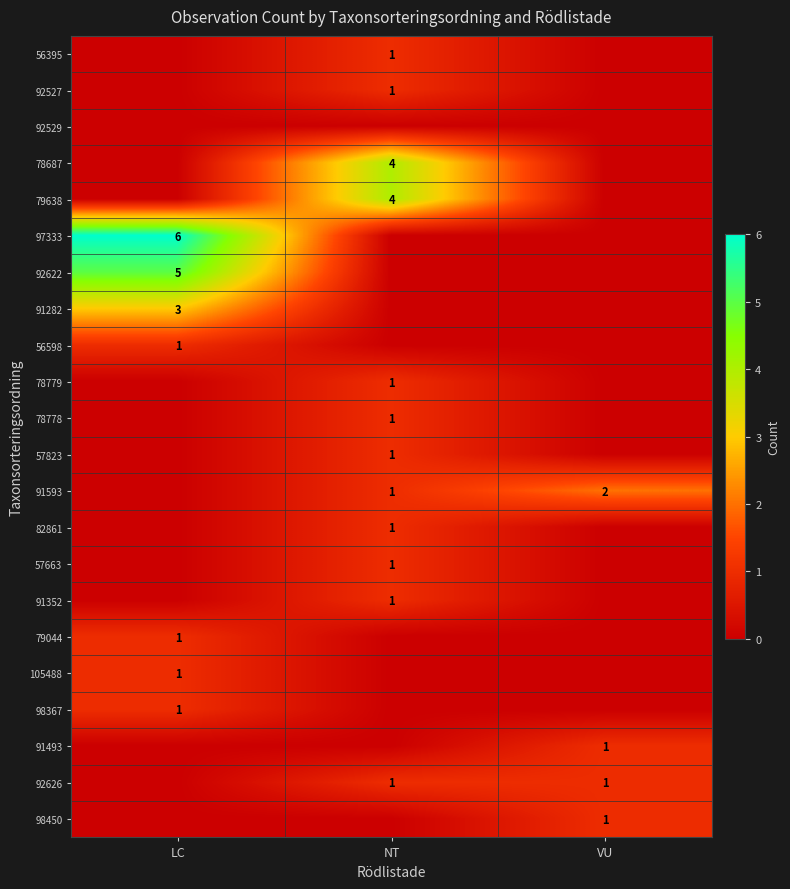

What is the spread (max minus min) of values at LC?

6